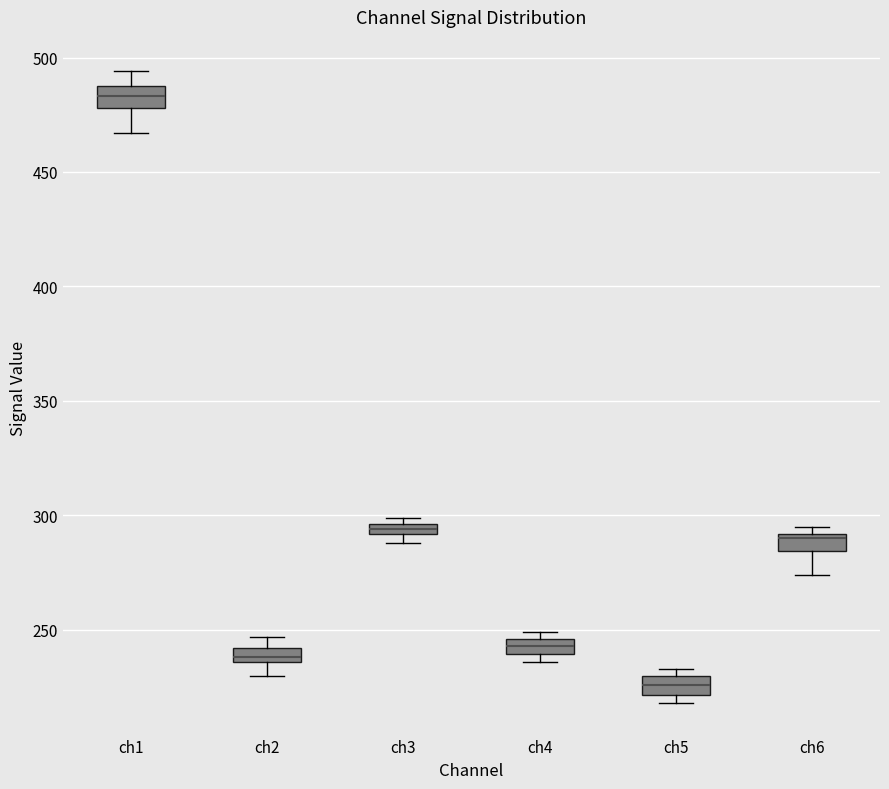

Where does the lower whisker of the box for ch2 end on the y-axis? The values are not printed on the chart, so give them approximately, as read against the axis.

230